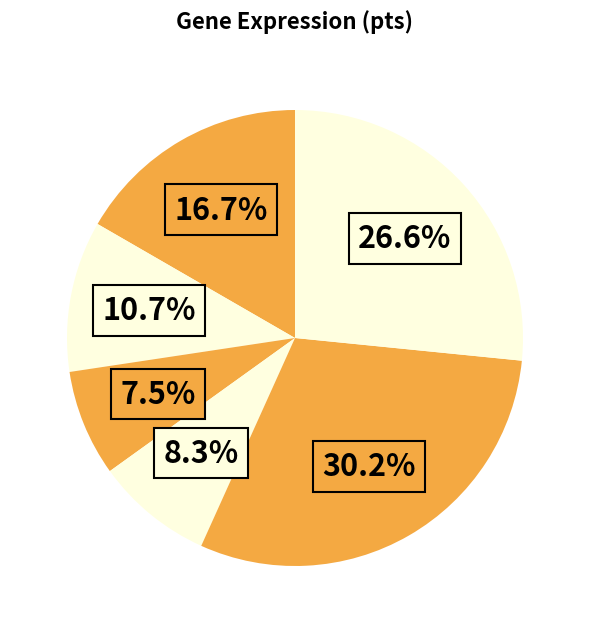

How many segments does this pie chart have?

6